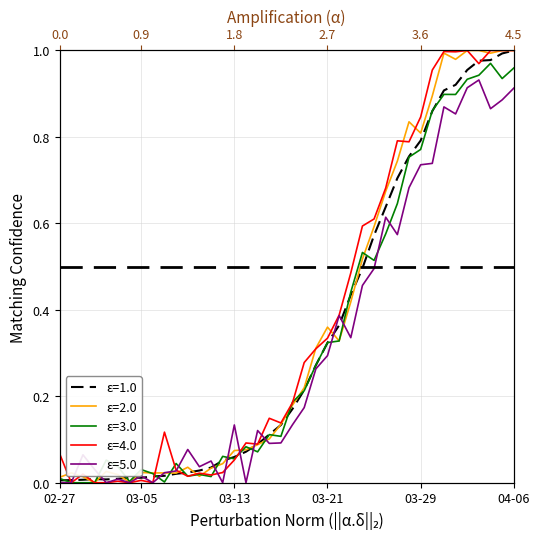

Between 2020-03-23 and 2020-03-12, which is larger?

2020-03-23